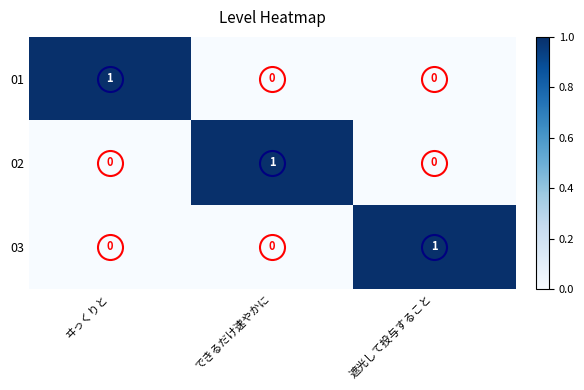

How many 02 values are between 0 and 1?

3